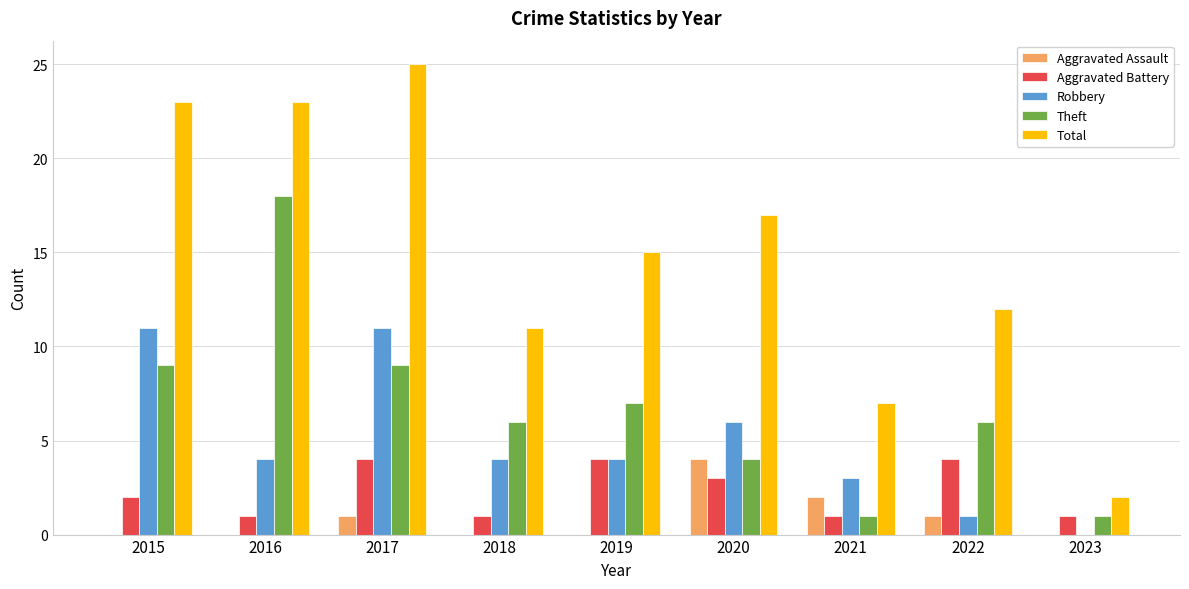

What is the spread (max minus min) of values at 2018?

11